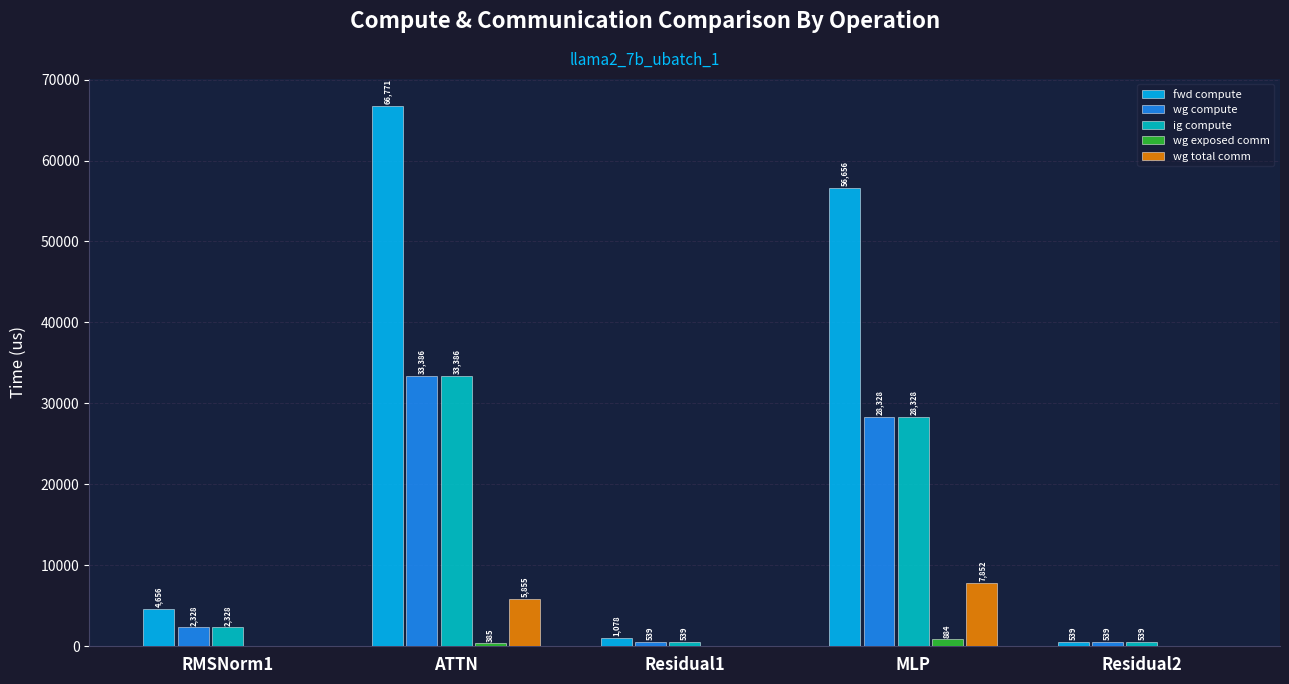

What is the sum of the wg compute values at Residual2 and MLP?

28867.0